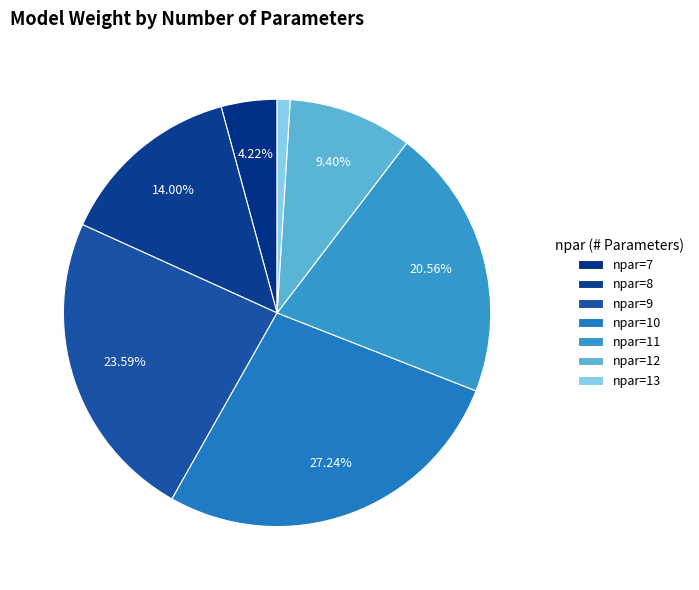

How many slices are in this pie chart?

7